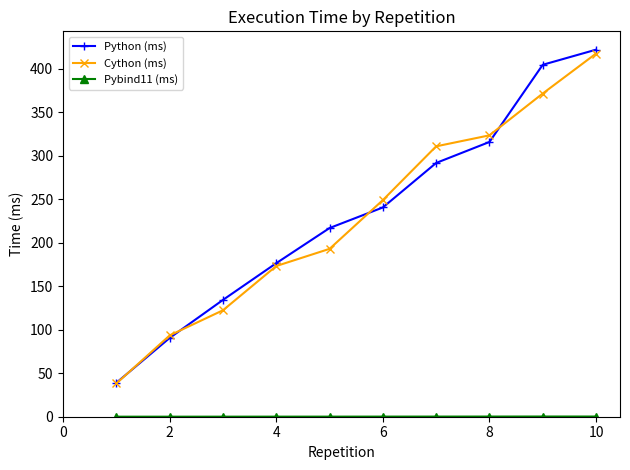

How many data points in Python (ms) are above 240?

5